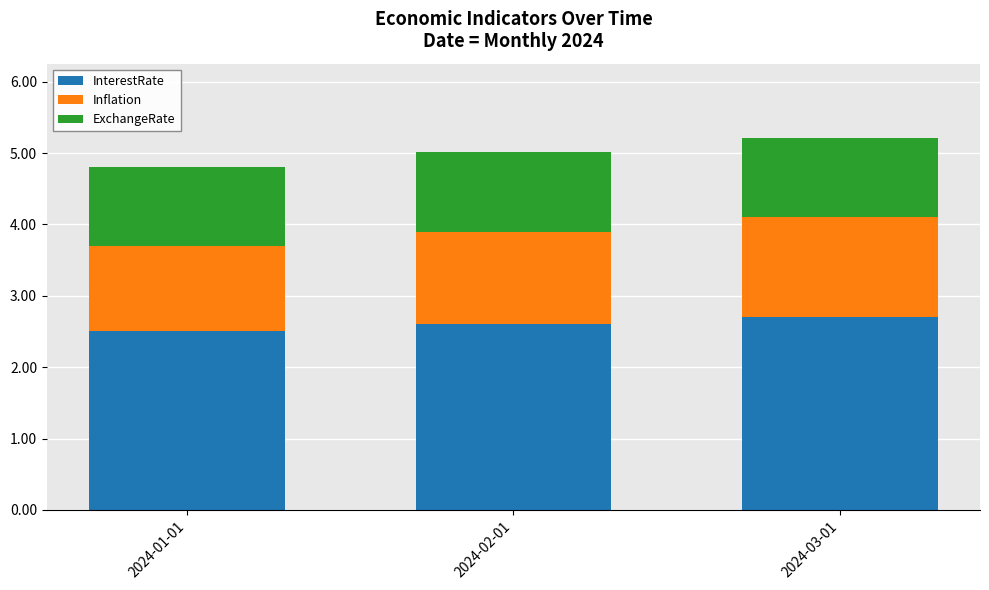

What is the total value across all series at 2024-02-01?

5.0